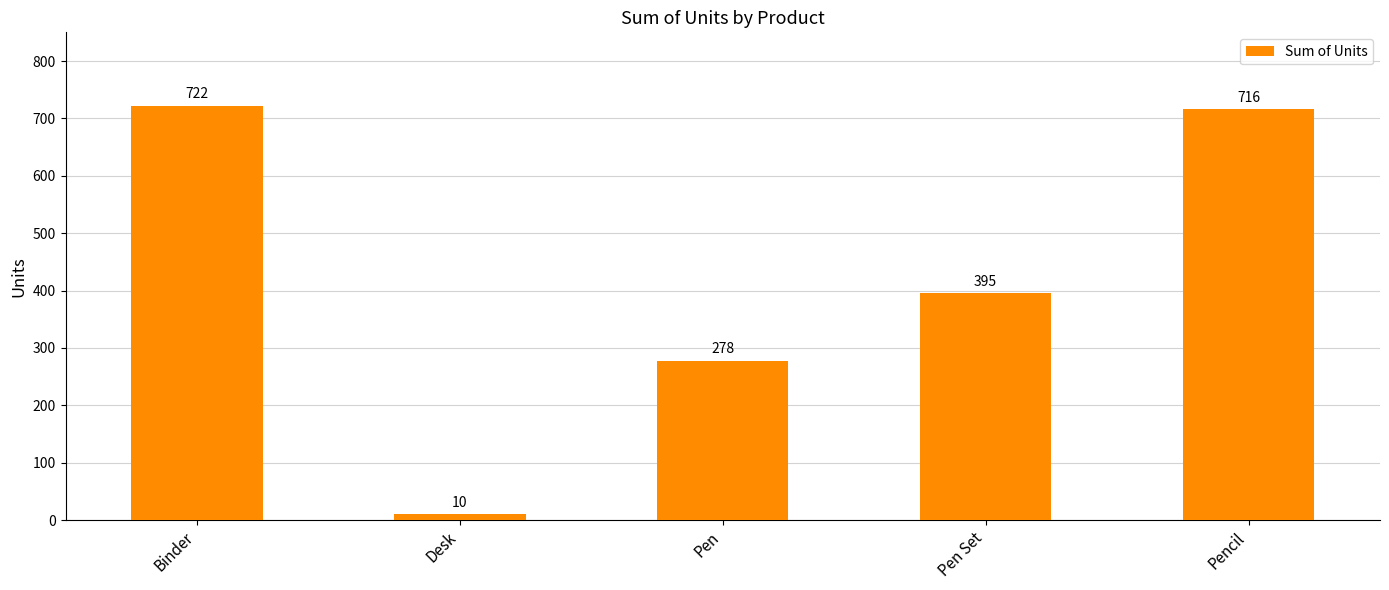

What is the maximum value shown in the chart?

722